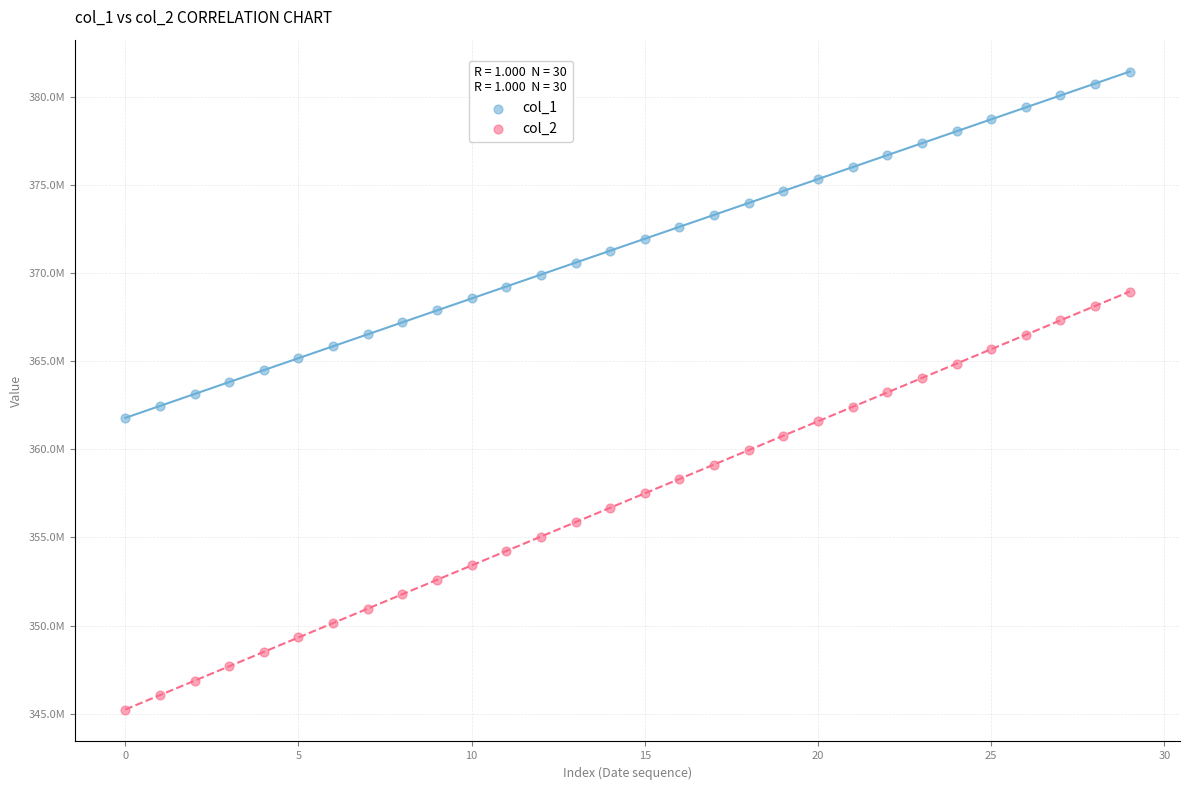

What are all the series names shown in the legend?

col_1, col_2